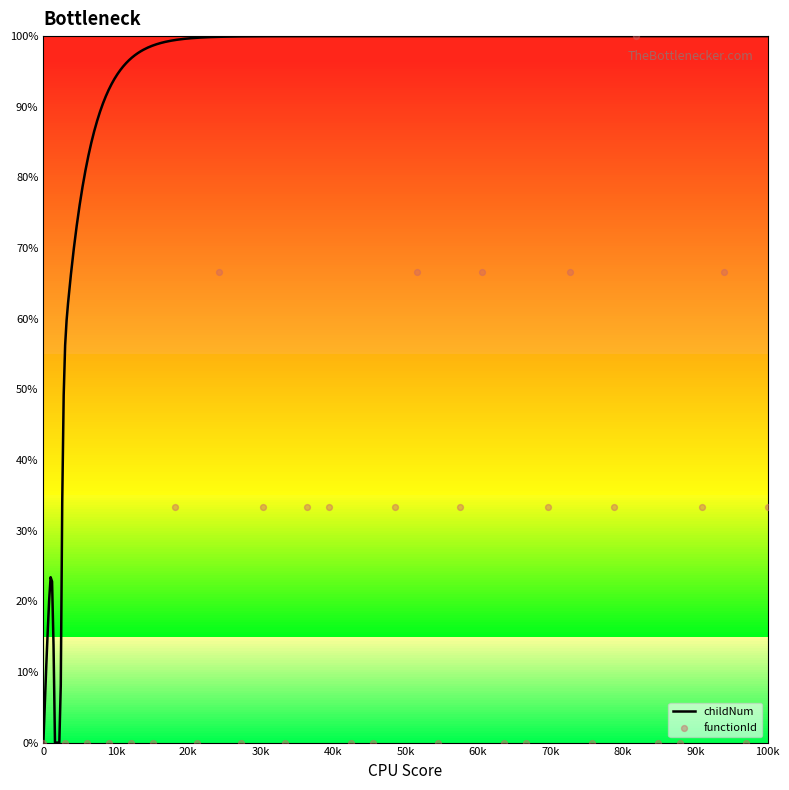

What is the highest value of the childNum series?

100.0